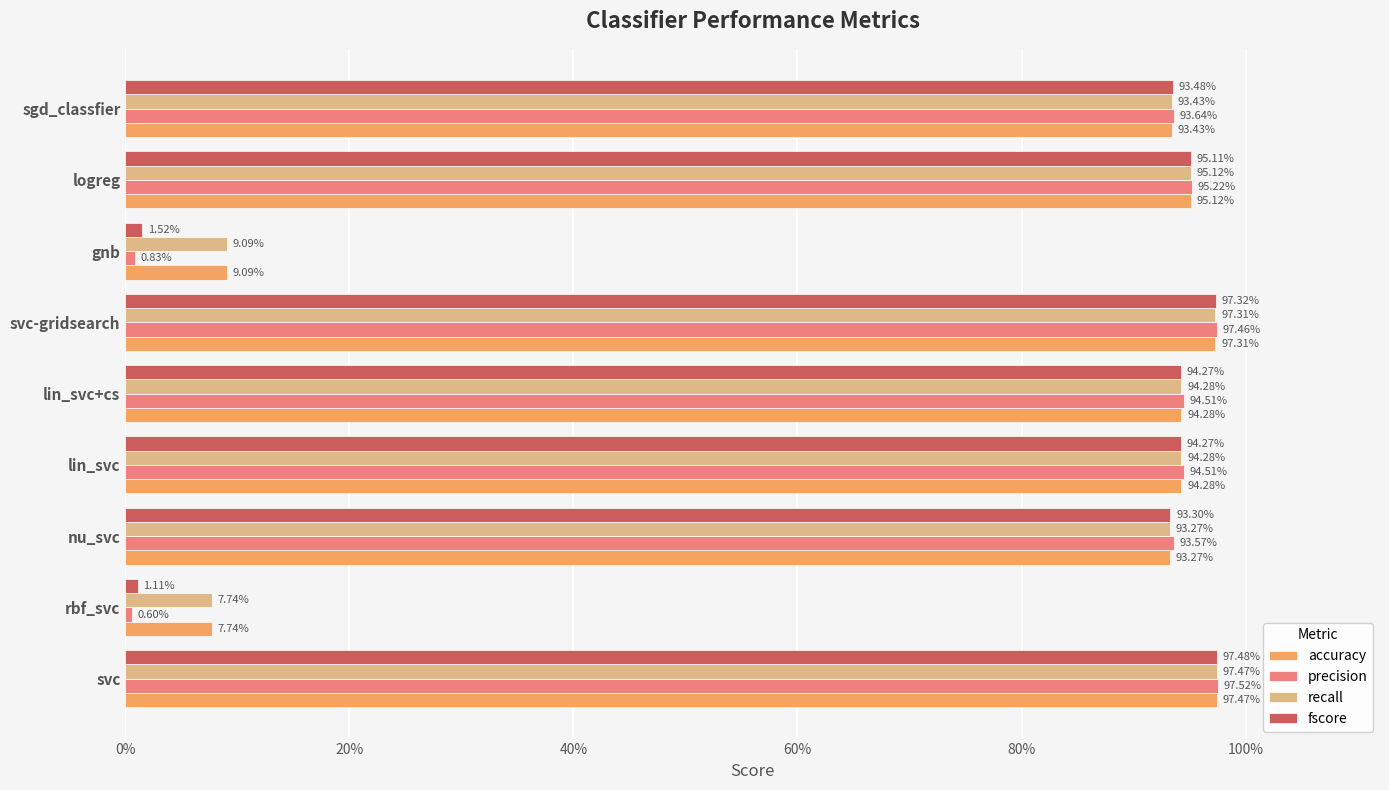

What are all the series names shown in the legend?

accuracy, precision, recall, fscore